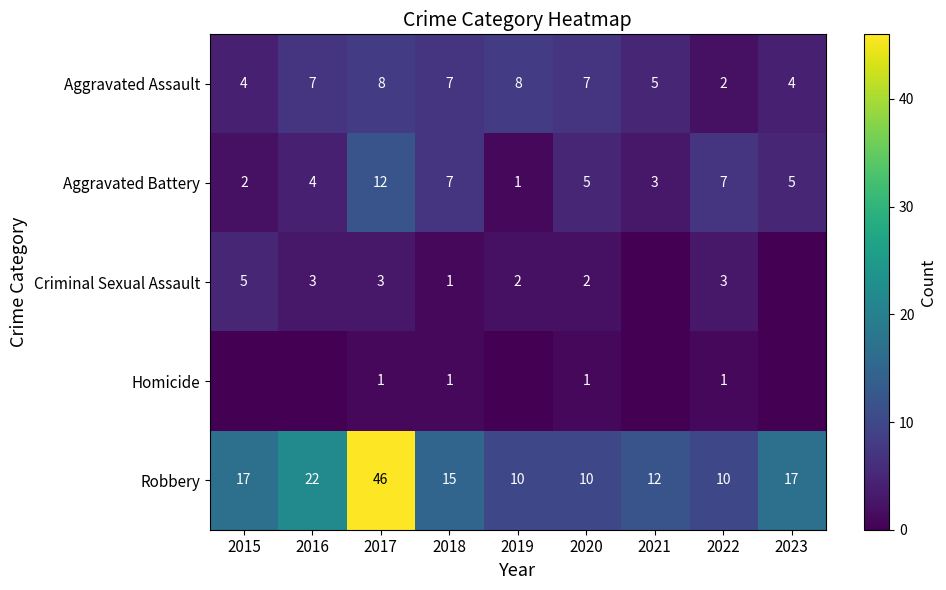

Count the Aggravated Assault values in the range 4 to 7.

6